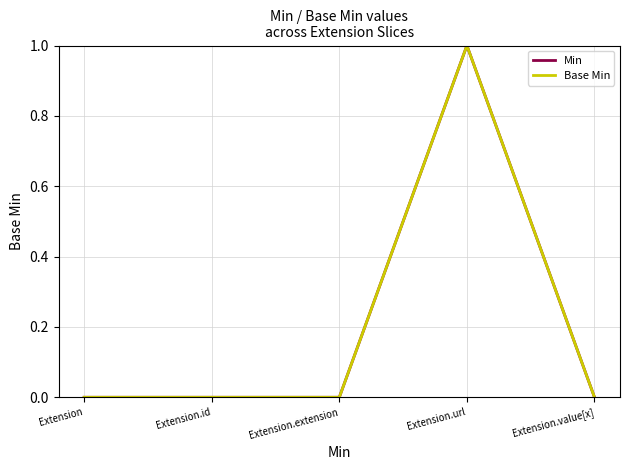

Which series has the largest total across all categories?

Min